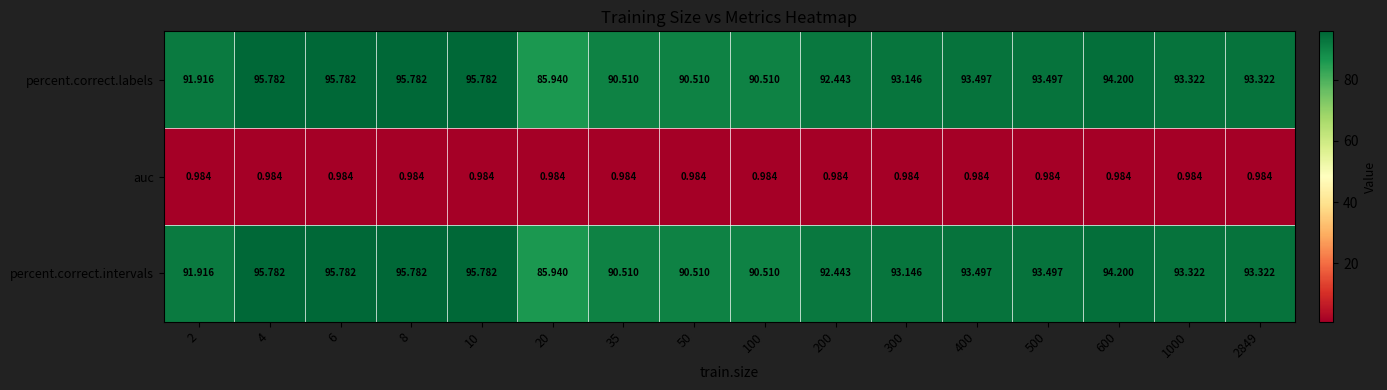

Is the value of percent.correct.intervals at 2849 greater than the value of percent.correct.labels at 100?

Yes